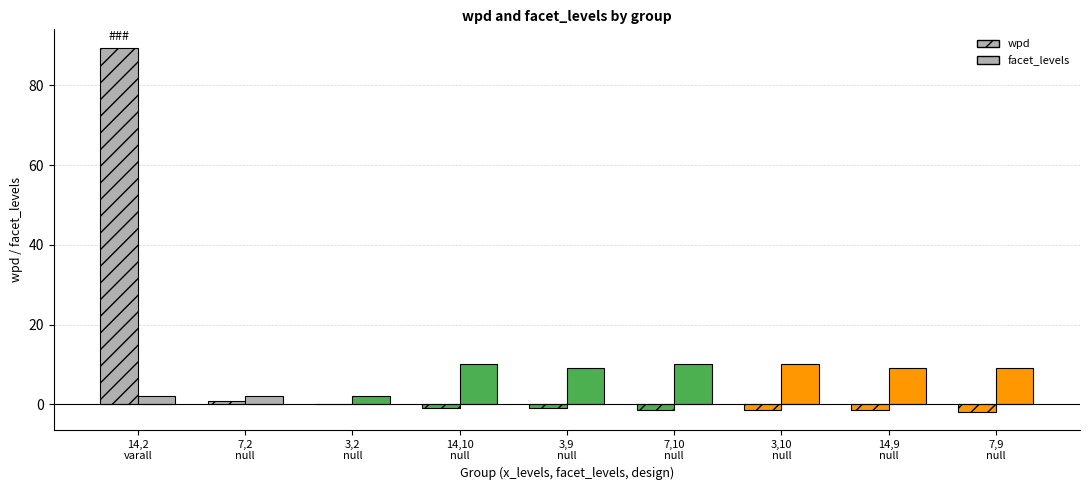

Between 3,2
null and 7,10
null, which is larger?

3,2
null